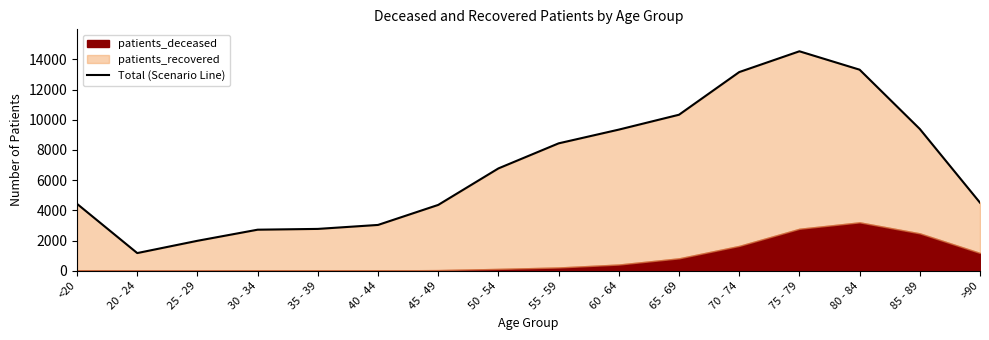

What is the difference between the maximum and minimum values?

13361